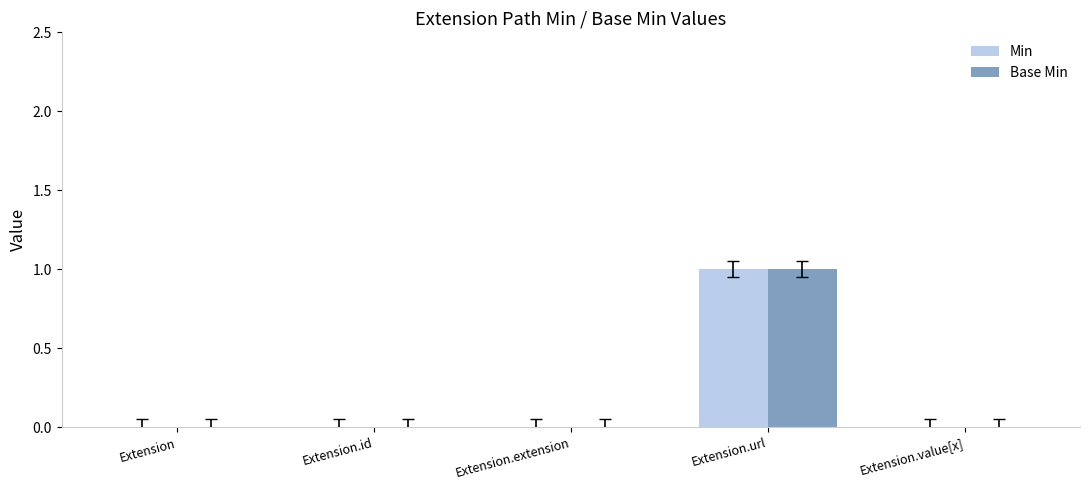

Count the number of data series in this chart.

2